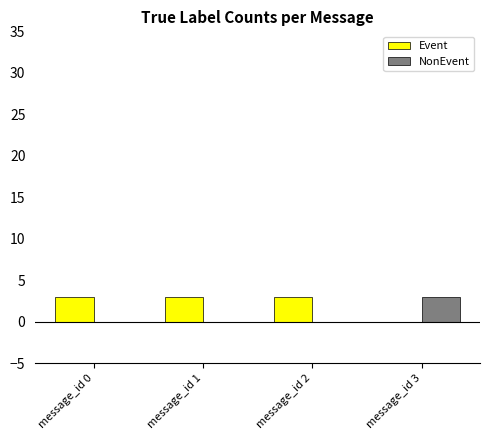

What is the spread (max minus min) of values at message_id 0?

3